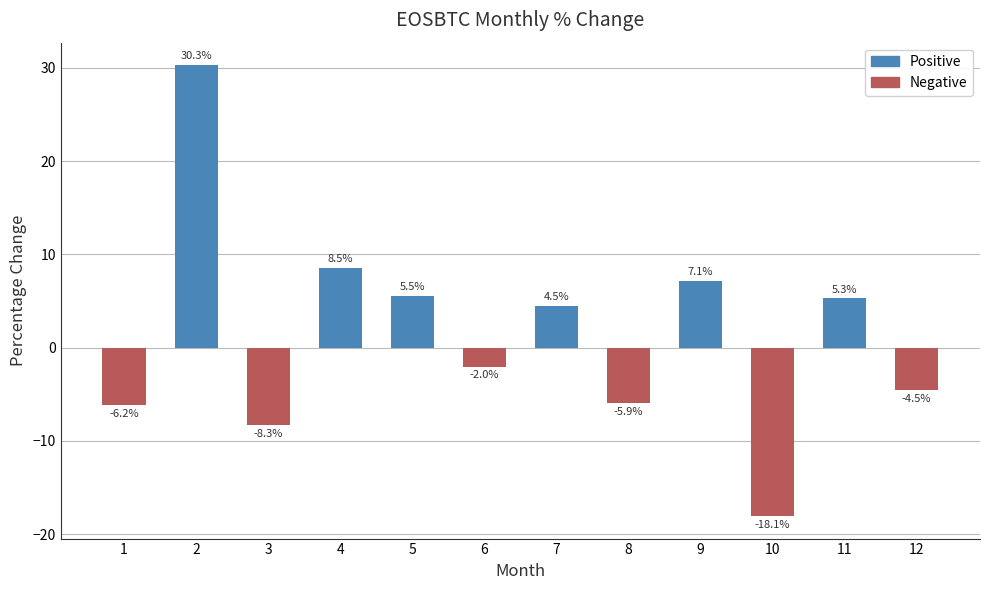

Reading left to right, transcribe all the data shown in this chart.

-6.2	30.3	-8.3	8.5	5.5	-2.0	4.5	-5.9	7.1	-18.1	5.3	-4.5